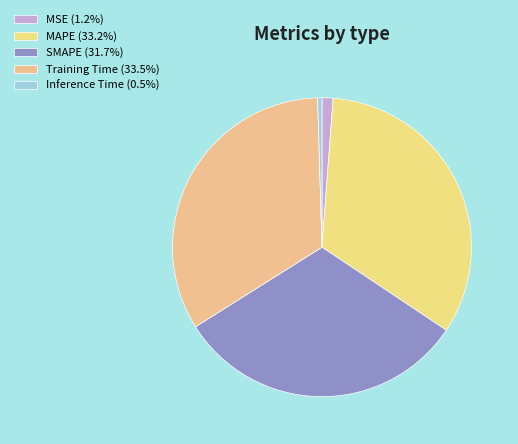

Is there any slice that represents more than half of the pie?

No